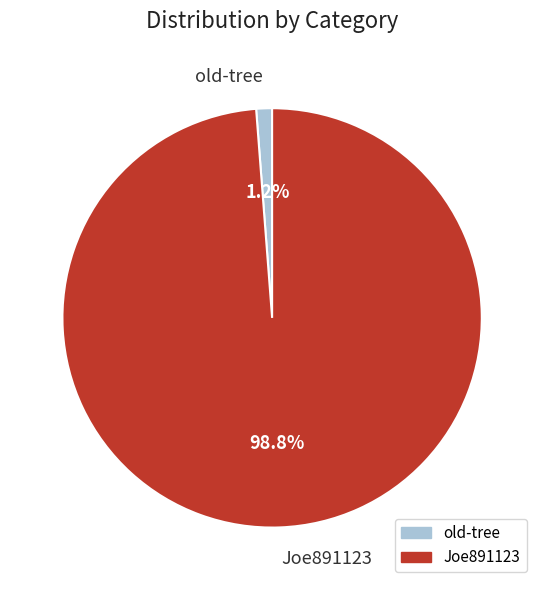

How many slices are in this pie chart?

2